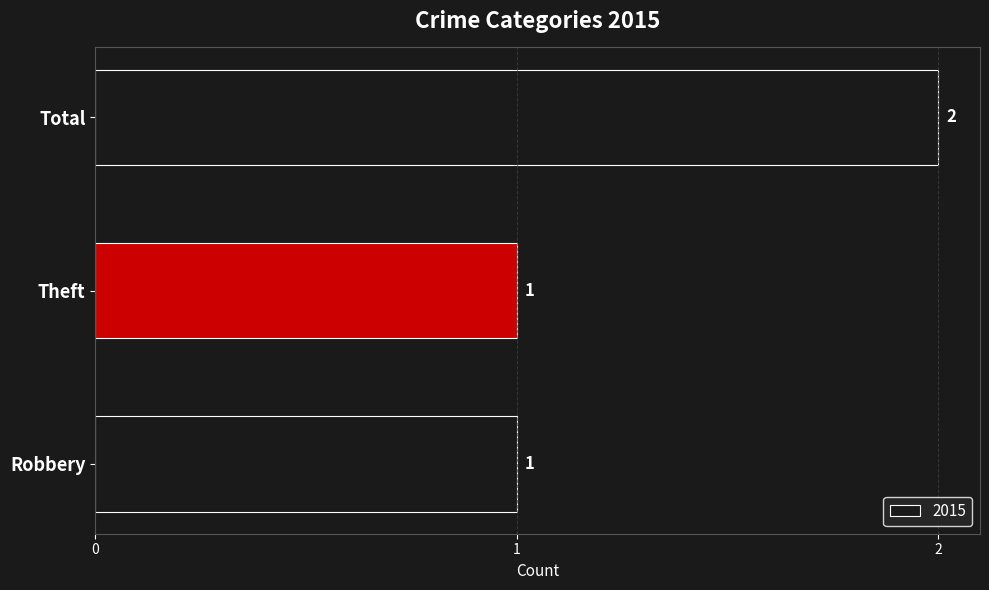

Count the values in the range 1 to 2.

3